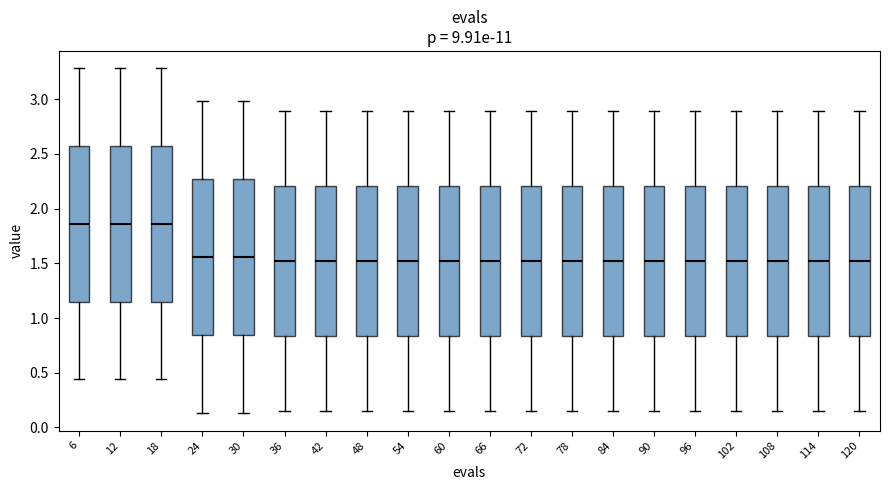

Reading left to right, transcribe this box plot: for each box, give where its median line is, the range the box spans, and where its two whiskers end, as read against the y-axis. The values are not printed on the chart, so give them approximately, as read against the axis.

6: median 1.85, box 1.15 to 2.55, whiskers 0.45 to 3.30
12: median 1.85, box 1.15 to 2.55, whiskers 0.45 to 3.30
18: median 1.85, box 1.15 to 2.55, whiskers 0.45 to 3.30
24: median 1.55, box 0.85 to 2.25, whiskers 0.15 to 3.00
30: median 1.55, box 0.85 to 2.25, whiskers 0.15 to 3.00
36: median 1.50, box 0.85 to 2.20, whiskers 0.15 to 2.90
42: median 1.50, box 0.85 to 2.20, whiskers 0.15 to 2.90
48: median 1.50, box 0.85 to 2.20, whiskers 0.15 to 2.90
54: median 1.50, box 0.85 to 2.20, whiskers 0.15 to 2.90
60: median 1.50, box 0.85 to 2.20, whiskers 0.15 to 2.90
66: median 1.50, box 0.85 to 2.20, whiskers 0.15 to 2.90
72: median 1.50, box 0.85 to 2.20, whiskers 0.15 to 2.90
78: median 1.50, box 0.85 to 2.20, whiskers 0.15 to 2.90
84: median 1.50, box 0.85 to 2.20, whiskers 0.15 to 2.90
90: median 1.50, box 0.85 to 2.20, whiskers 0.15 to 2.90
96: median 1.50, box 0.85 to 2.20, whiskers 0.15 to 2.90
102: median 1.50, box 0.85 to 2.20, whiskers 0.15 to 2.90
108: median 1.50, box 0.85 to 2.20, whiskers 0.15 to 2.90
114: median 1.50, box 0.85 to 2.20, whiskers 0.15 to 2.90
120: median 1.50, box 0.85 to 2.20, whiskers 0.15 to 2.90